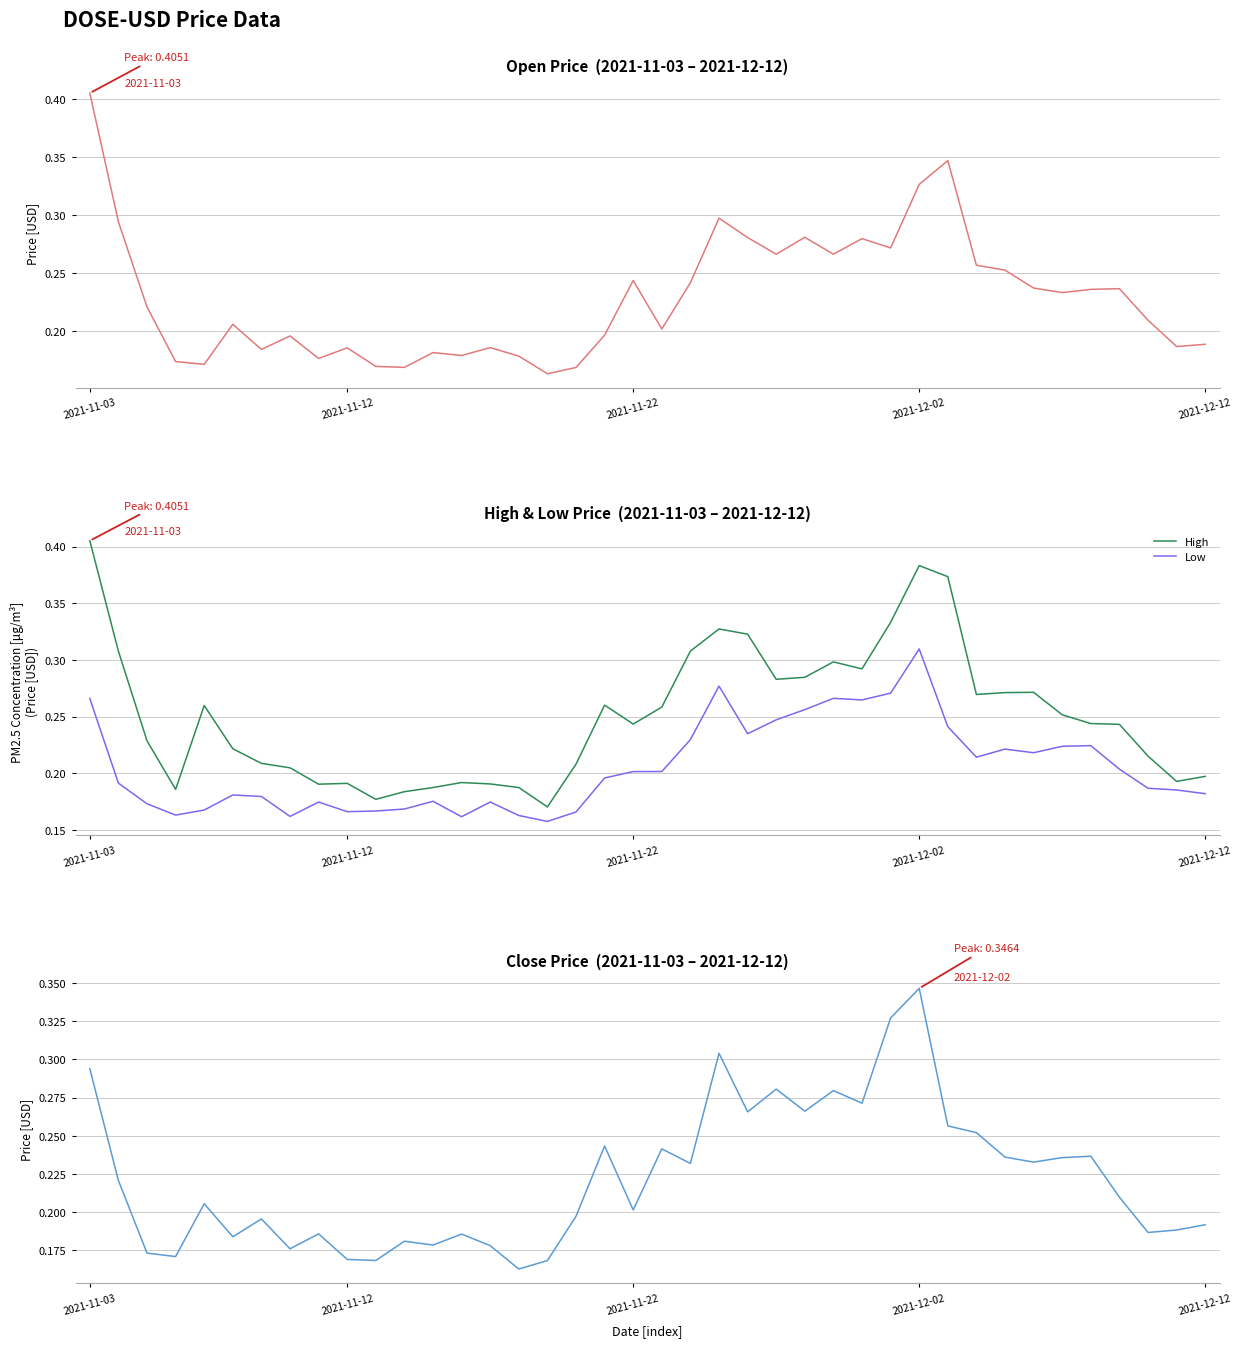

What is the maximum value shown in the chart?

0.4